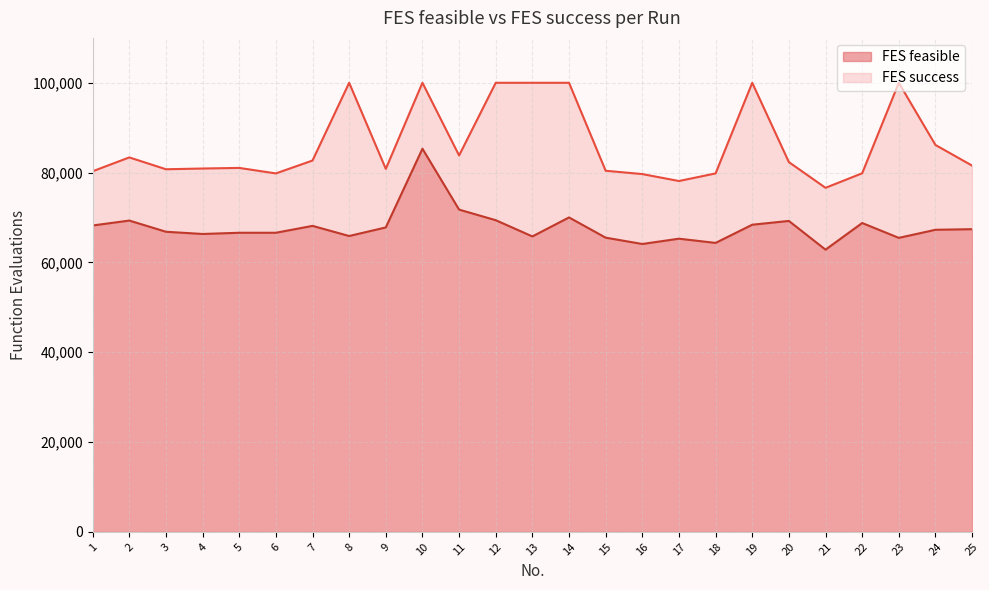

How many data points in FES feasible are less than 67266?

12